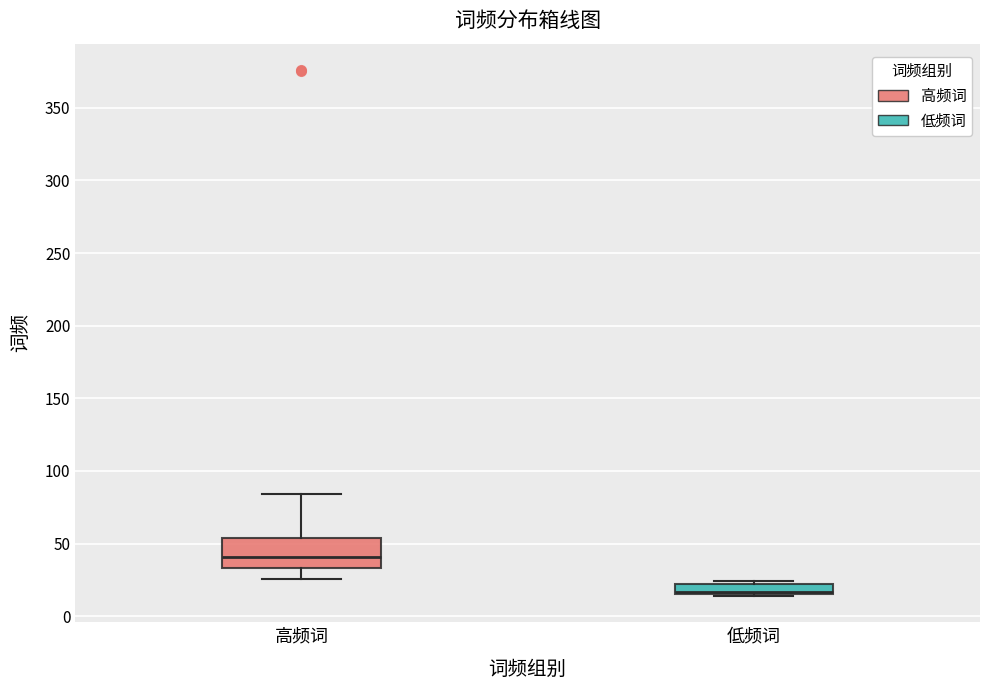

Where does the lower whisker of the box for 高频词 end on the y-axis? The values are not printed on the chart, so give them approximately, as read against the axis.

25